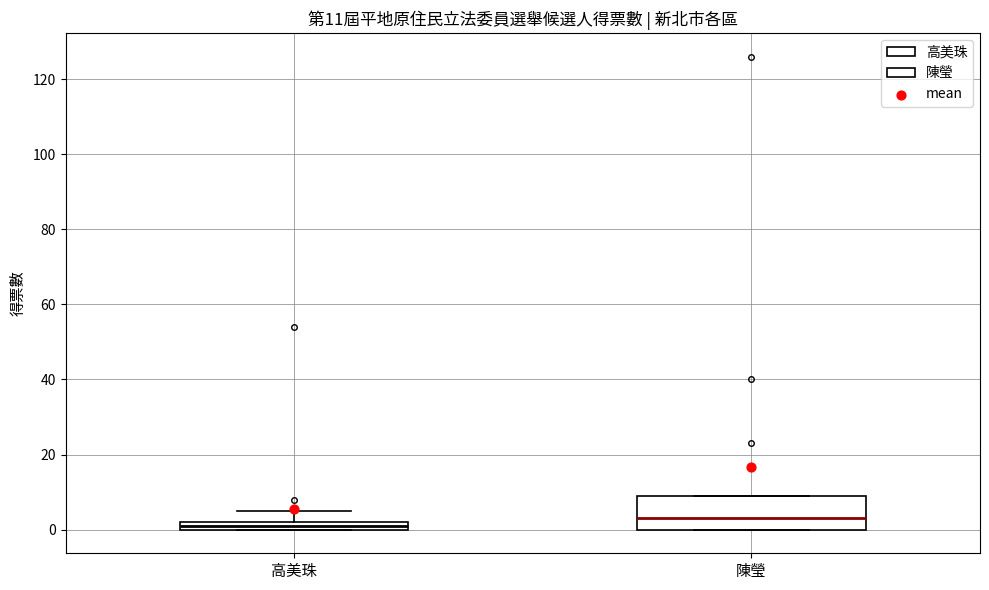

Comparing the boxes themselves (not the whiskers), which one is the tallest?

陳瑩